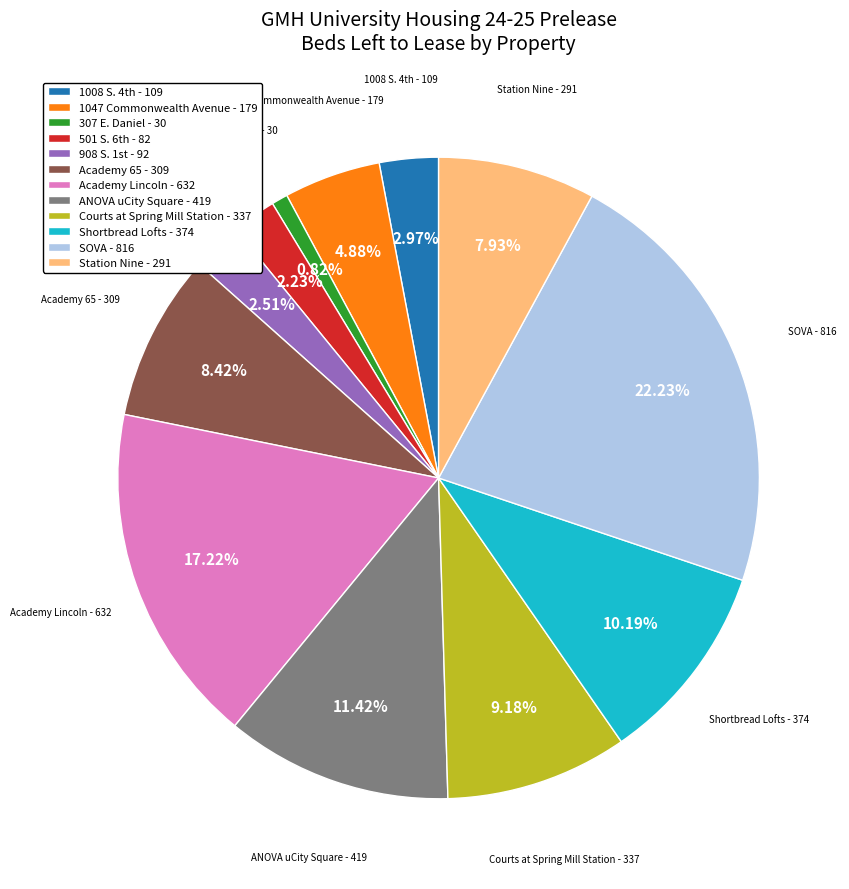

How many segments does this pie chart have?

12